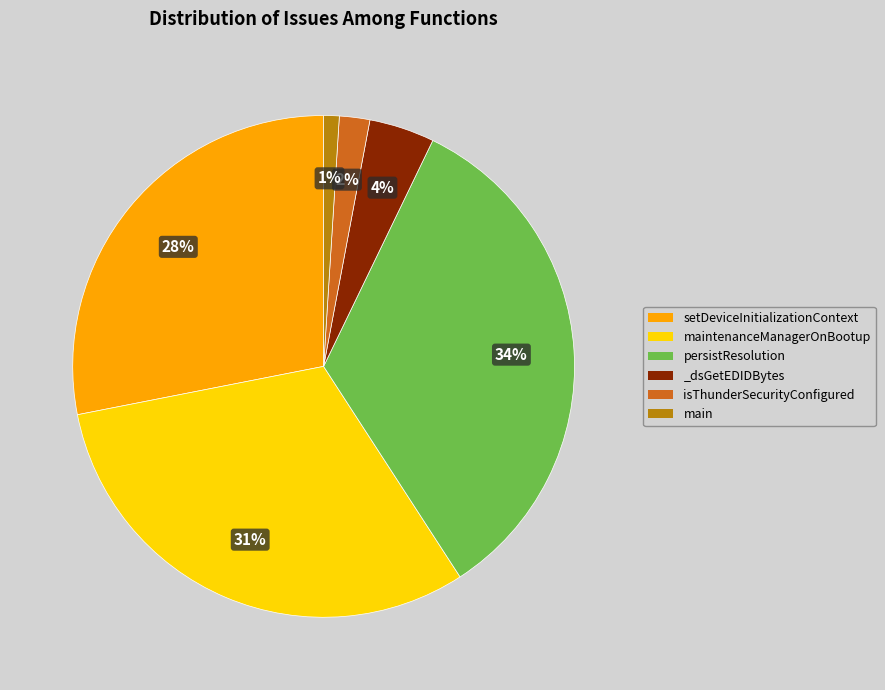

To the nearest percent, what is the difference between the largest and smallest slice percentages?

33%